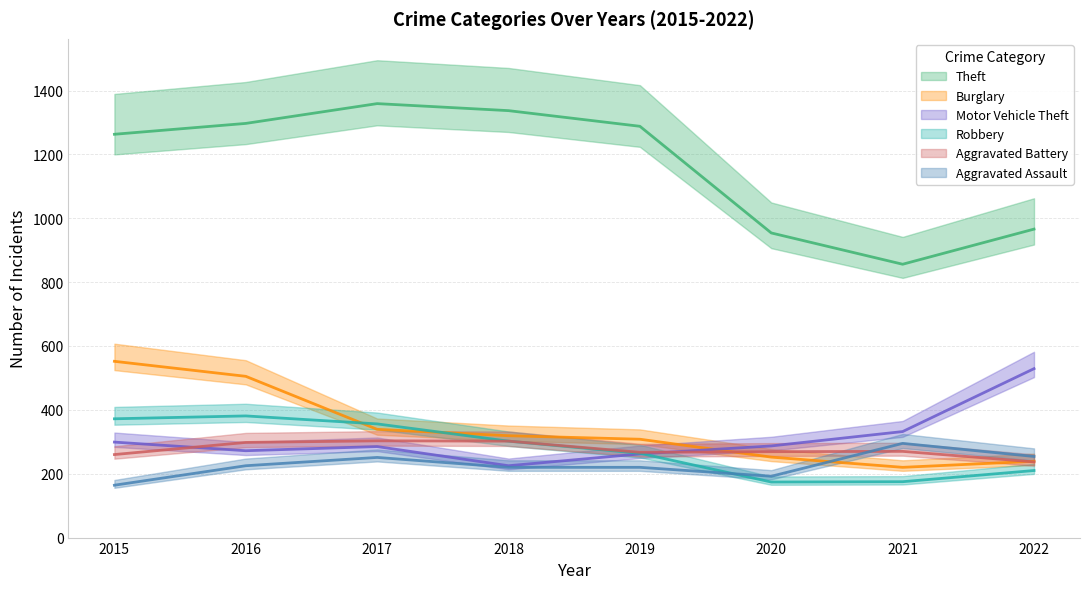

Which category has the highest value across all series?

2017